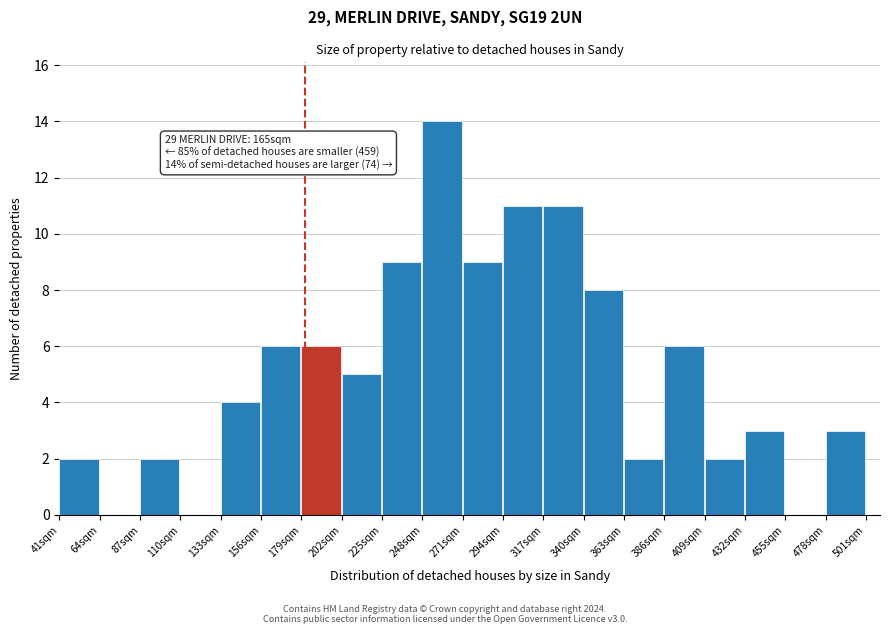

Over which range of the x-axis is the bar tallest?

248 to 271